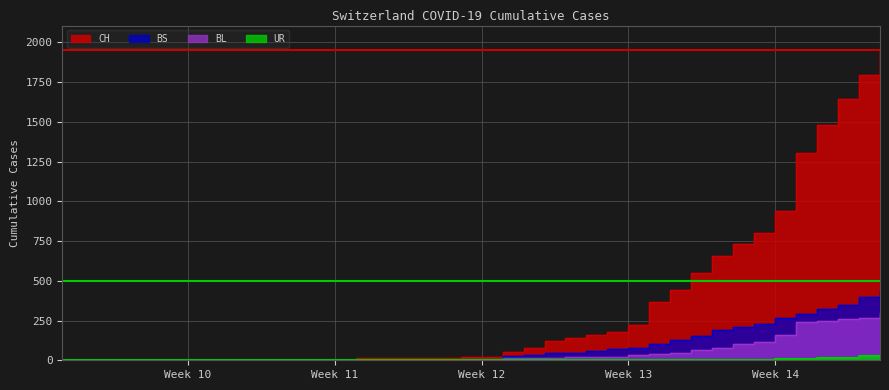

Where does the BS series first go above 4?

2020-03-17